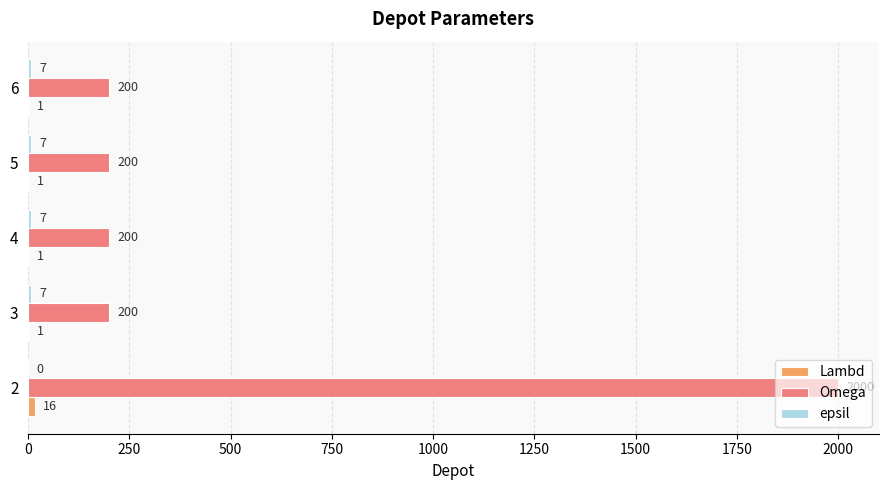

What is the total value across all series at 6?

208